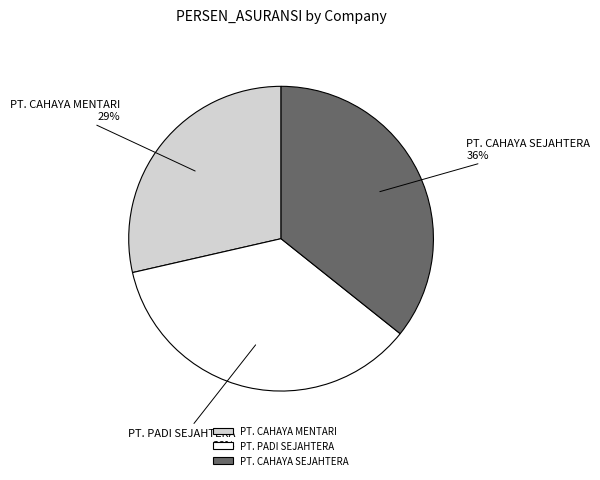

To the nearest percent, what is the combined percentage of PT. CAHAYA SEJAHTERA and PT. PADI SEJAHTERA?

71%